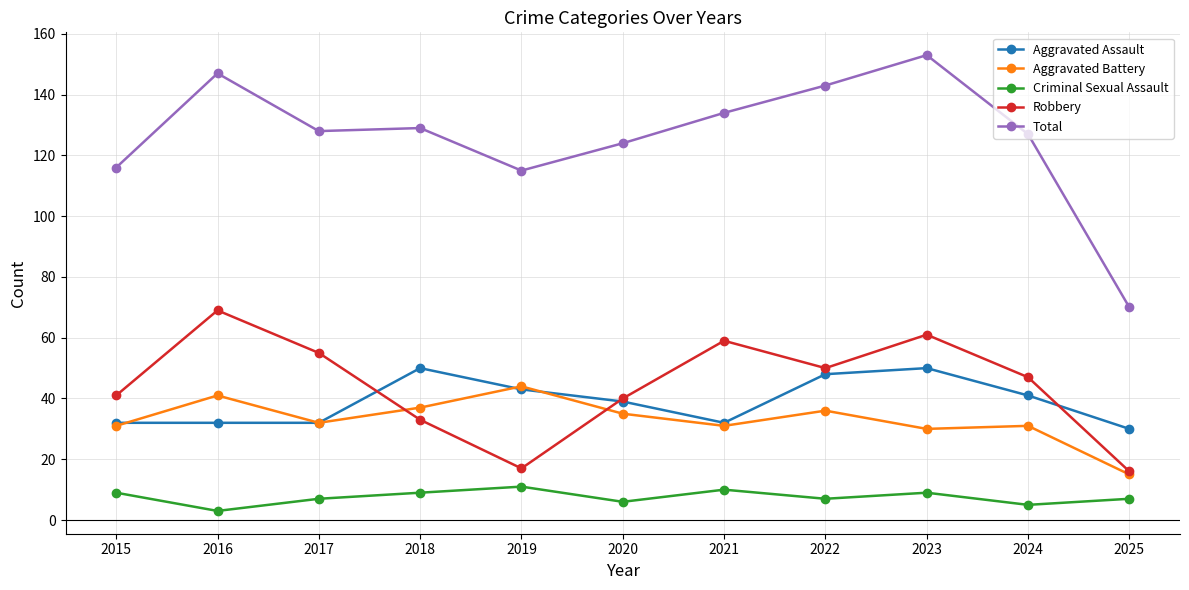

Which series has the widest spread of values?

Total